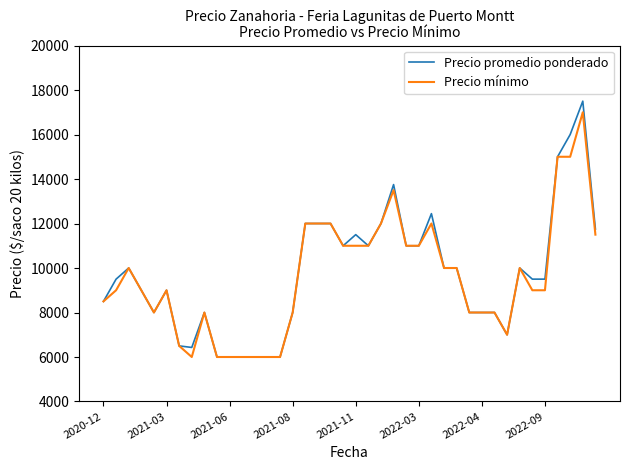

What is the maximum value shown in the chart?

17500